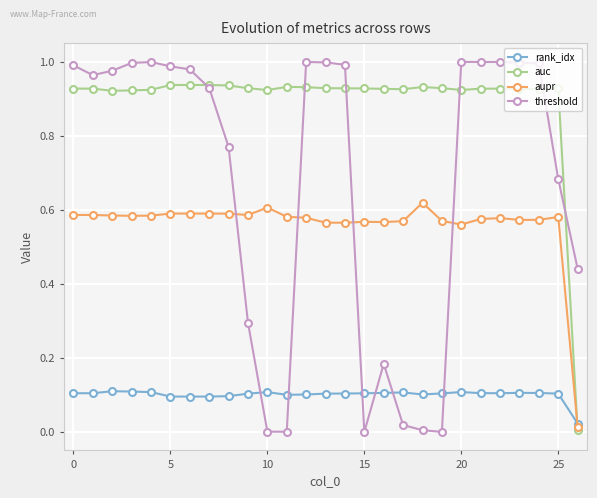

How many times do rank_idx and threshold cross each other?

6